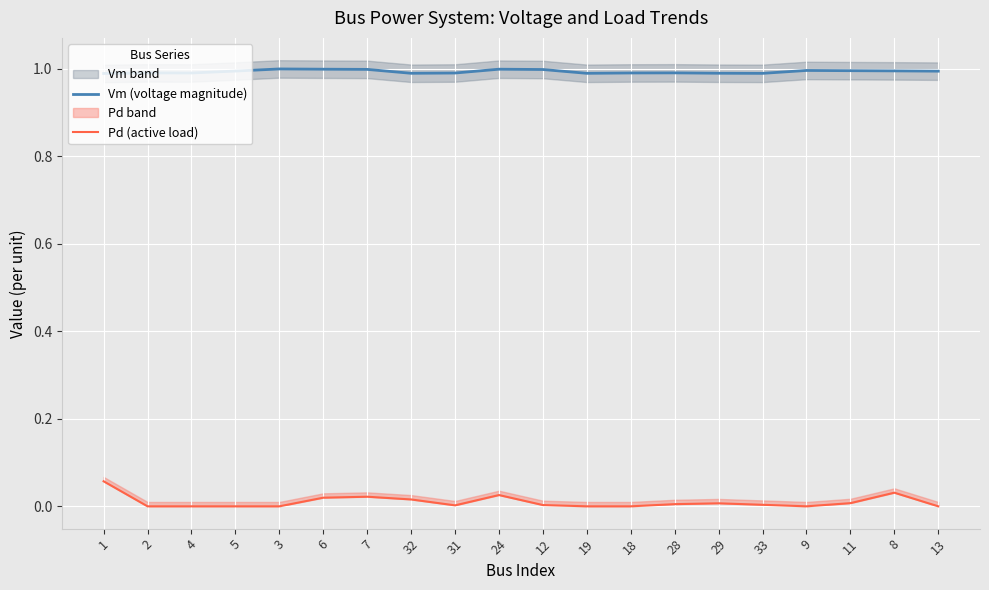

What is the difference between the maximum and minimum values in the Pd (active load) series?

0.1